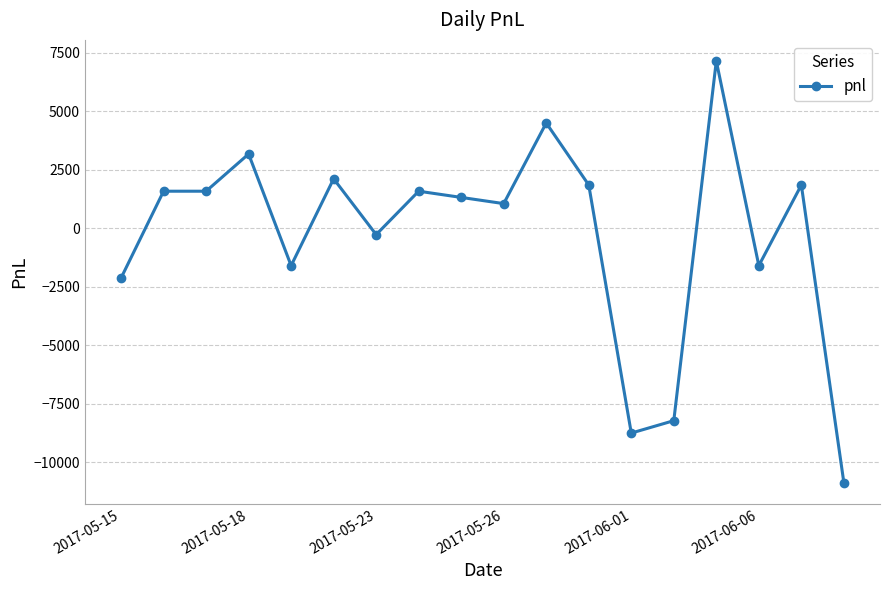

What is the sum of all values?

-5565